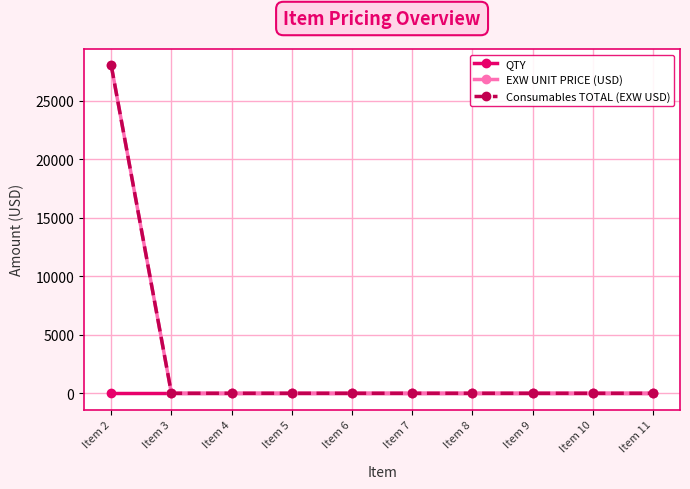

Reading right to left, what are all the values shown in this chart?

QTY: 1	1	1	1	1	1	1	1	1	1
EXW UNIT PRICE (USD): 0	0	0	0	0	0	0	0	0	28009
Consumables TOTAL (EXW USD): 0	0	0	0	0	0	0	0	0	28009